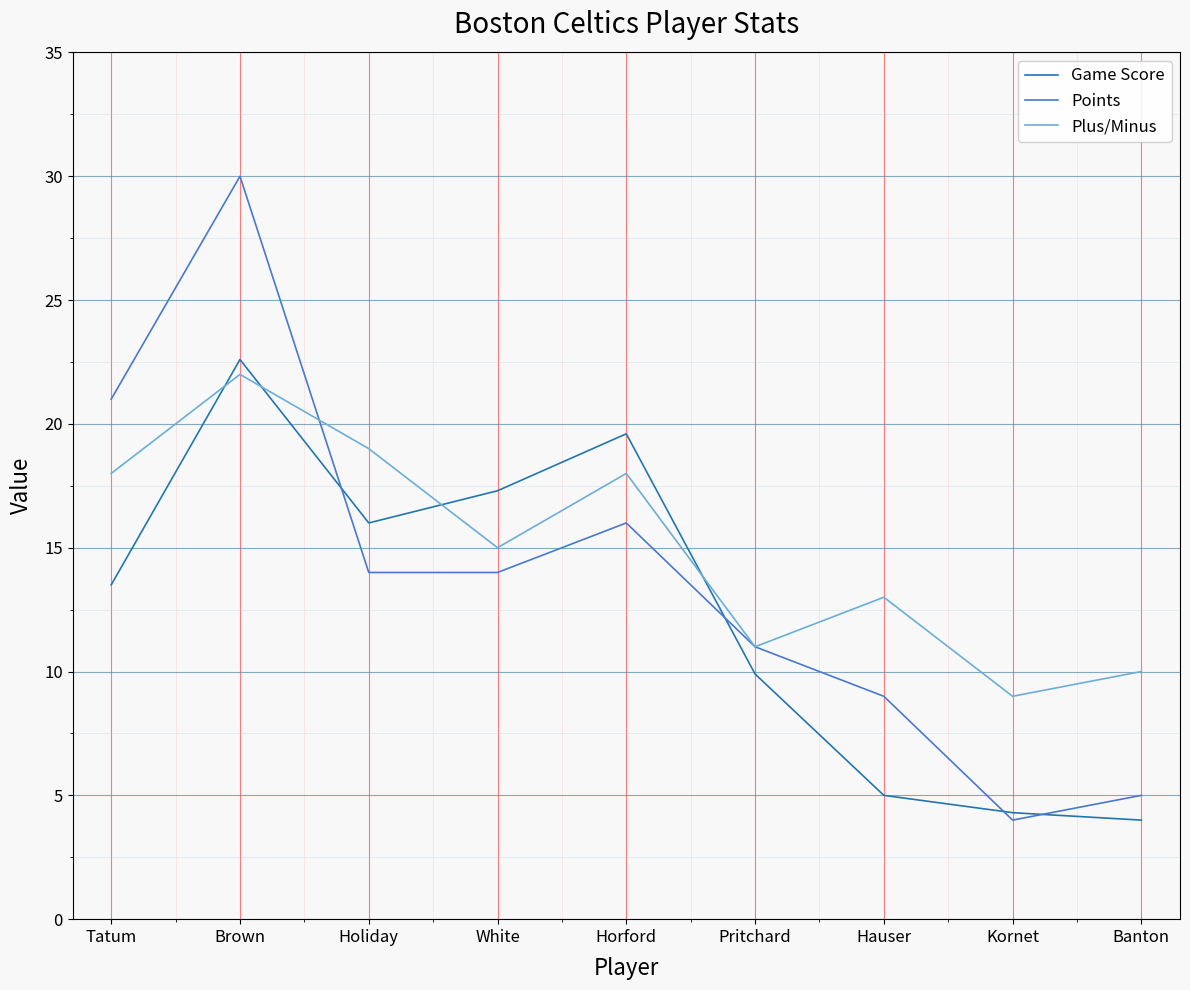

Which category has the highest value in the Game Score series?

Brown